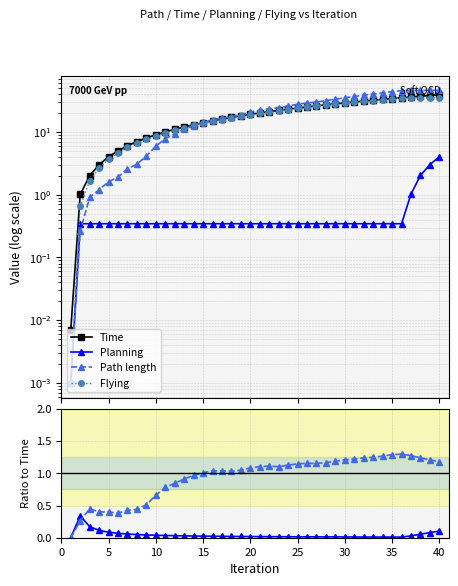

What is the maximum value shown in the chart?

45.9